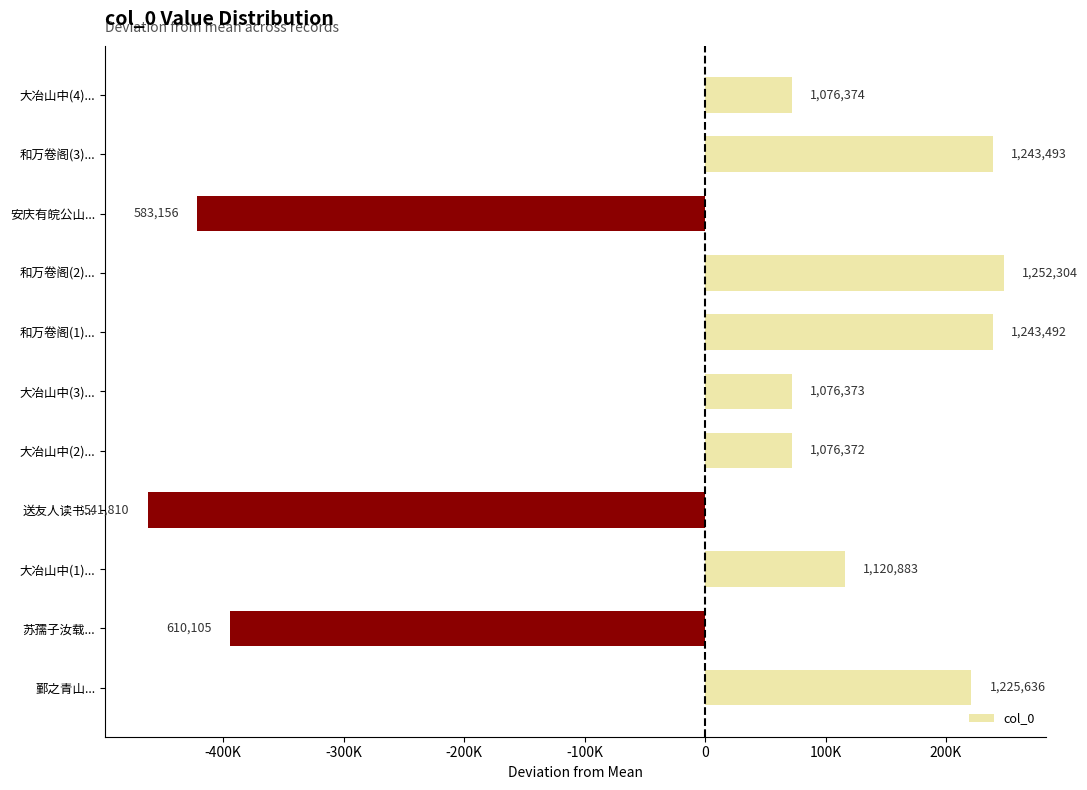

Does the chart contain any negative values?

Yes